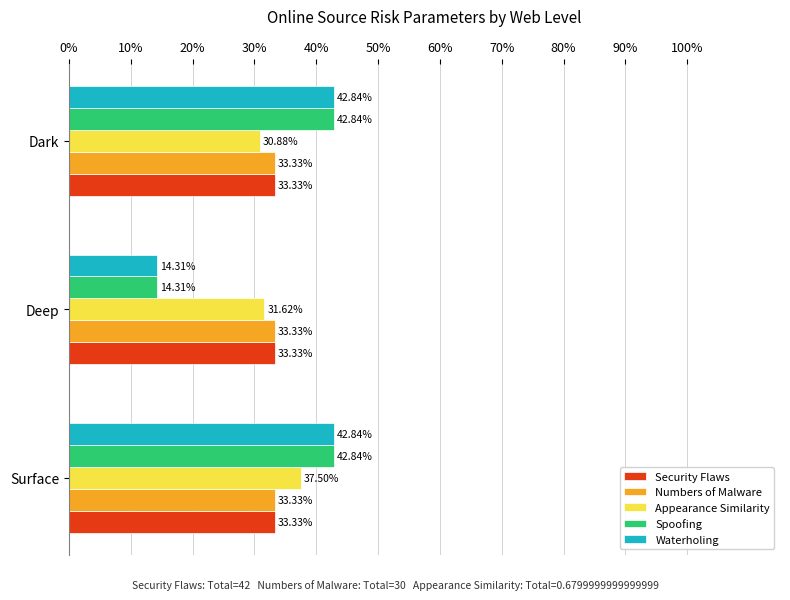

What is the lowest value of the Appearance Similarity series?

30.9